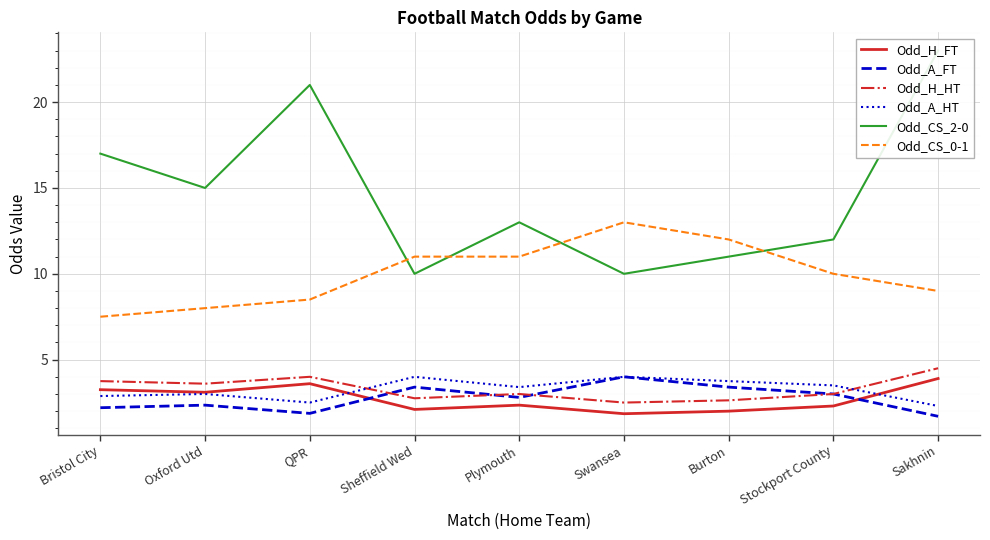

At QPR, list the series in order from largest to smallest.

Odd_CS_2-0, Odd_CS_0-1, Odd_H_HT, Odd_H_FT, Odd_A_HT, Odd_A_FT